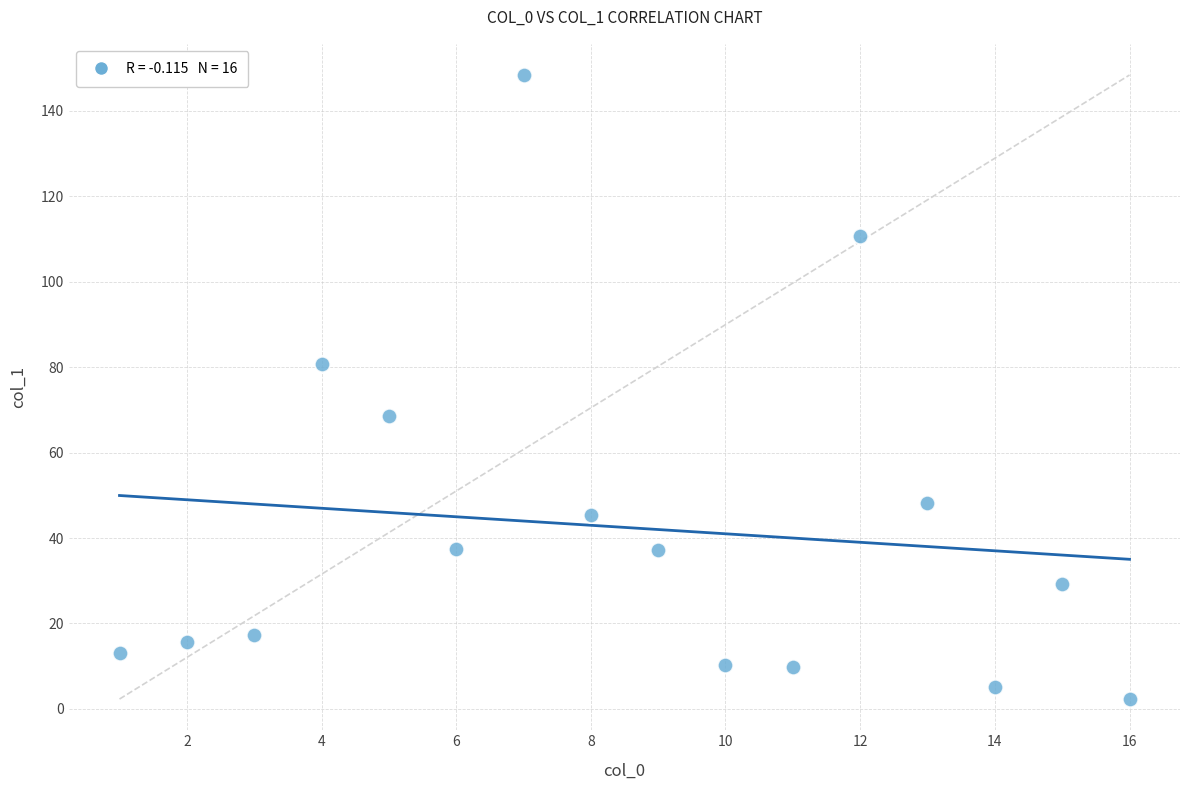

What is the range of X values (max minus min)?

15.0